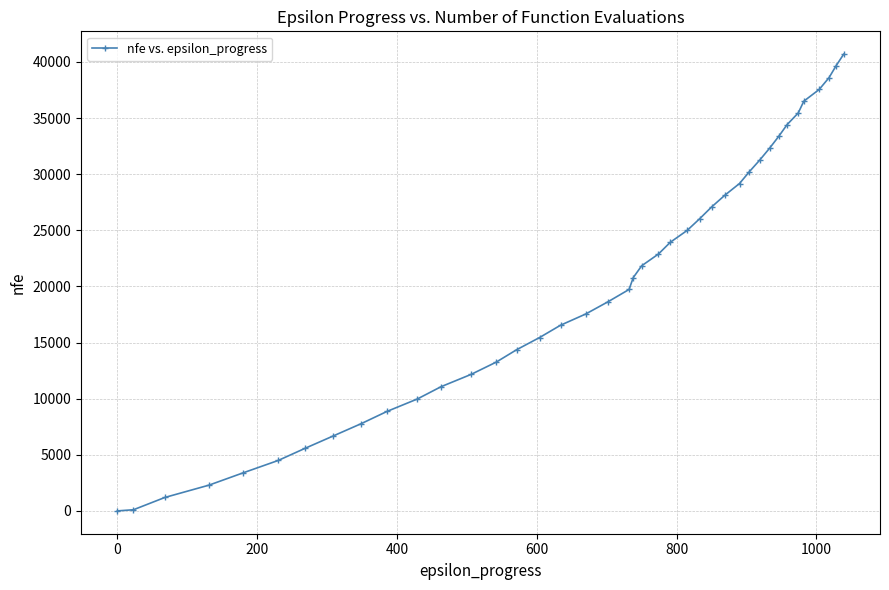

What is the maximum value shown in the chart?

40687